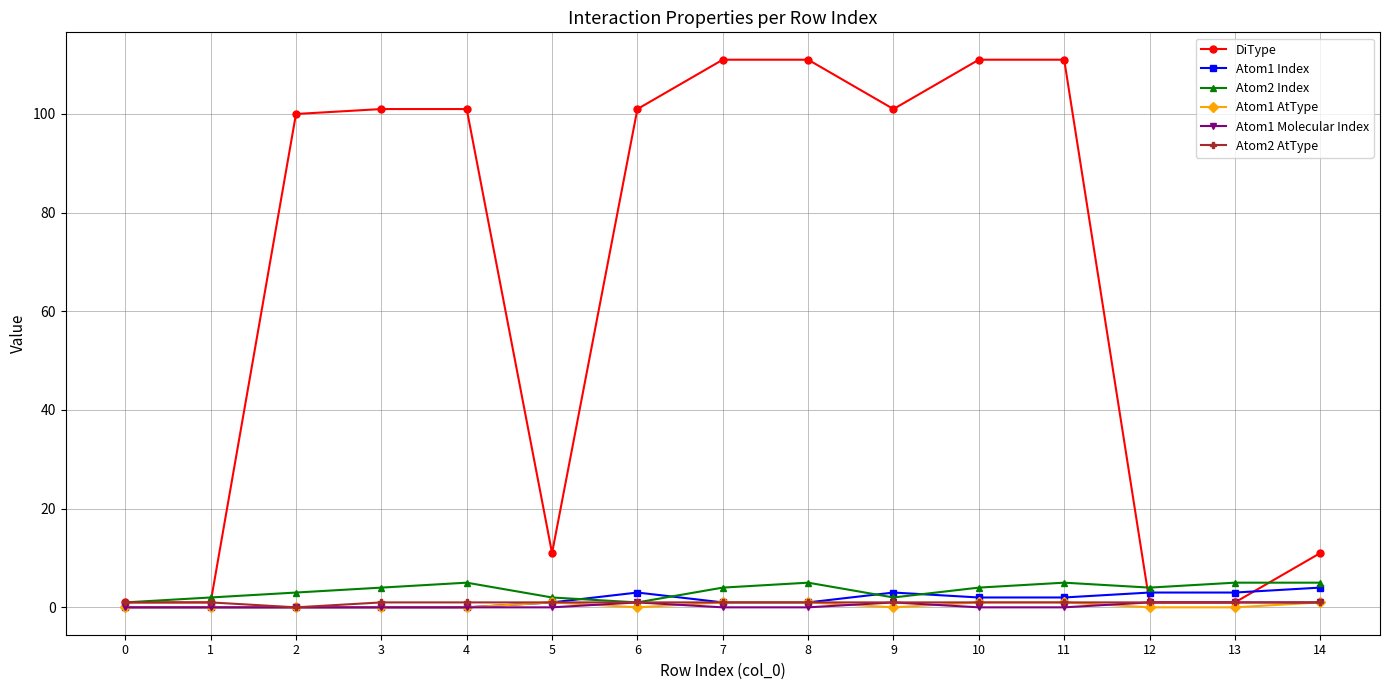

Is it true that Atom1 AtType equals 1 at 10?

True